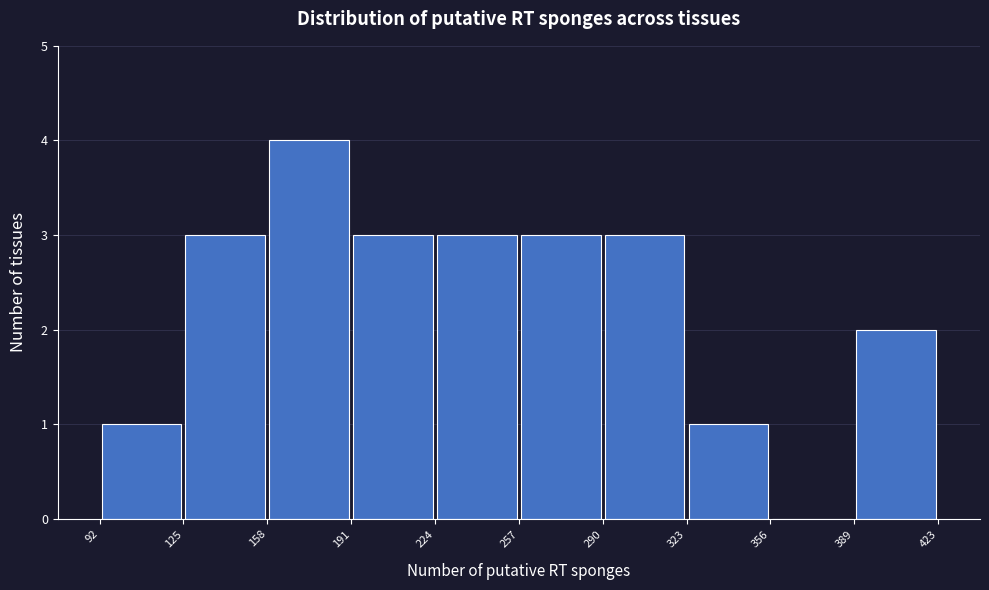

Over which range of the x-axis is the bar tallest?

158 to 191